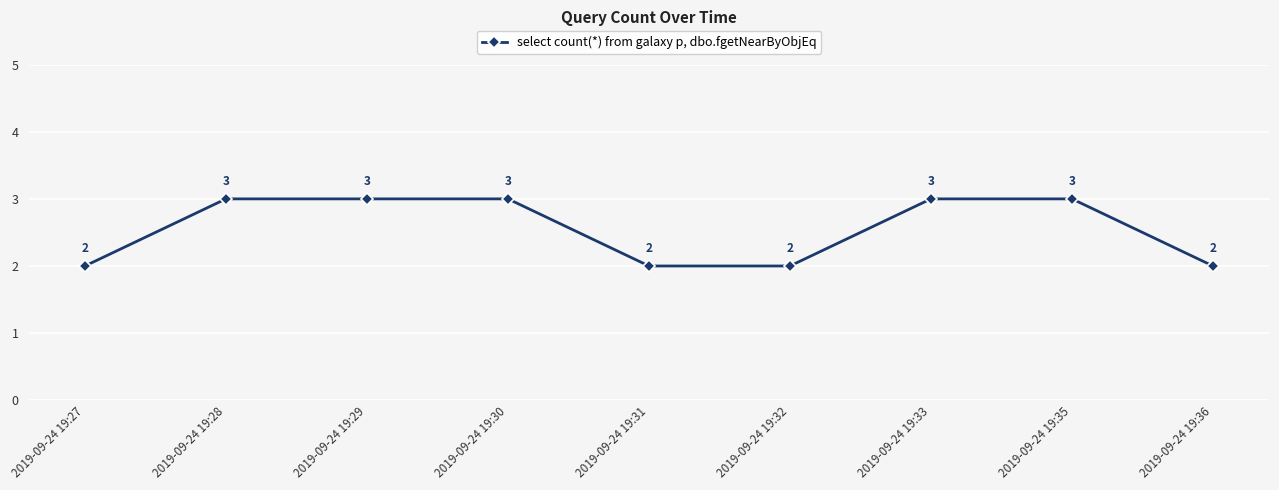

Count the number of data series in this chart.

1